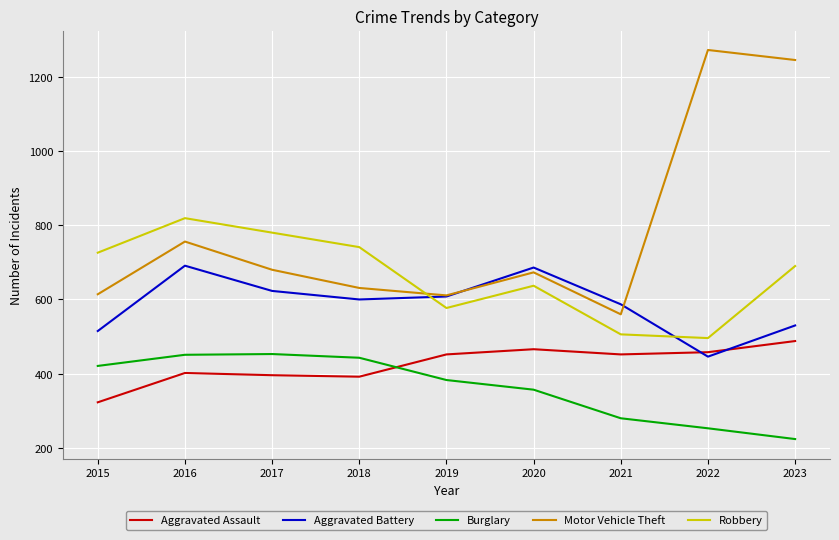

At which label does Aggravated Battery first exceed 600?

2016